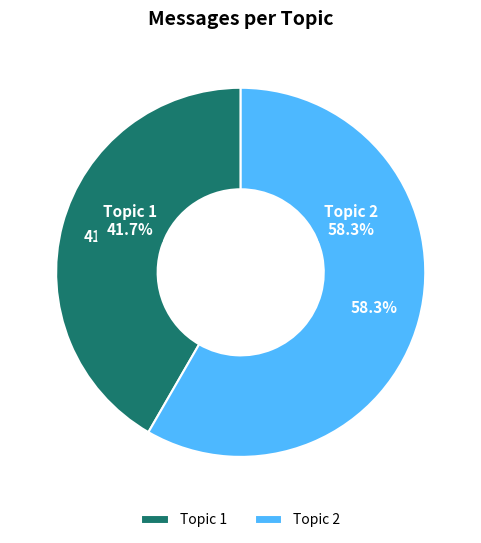

Which category has the biggest portion of the pie?

Topic 2